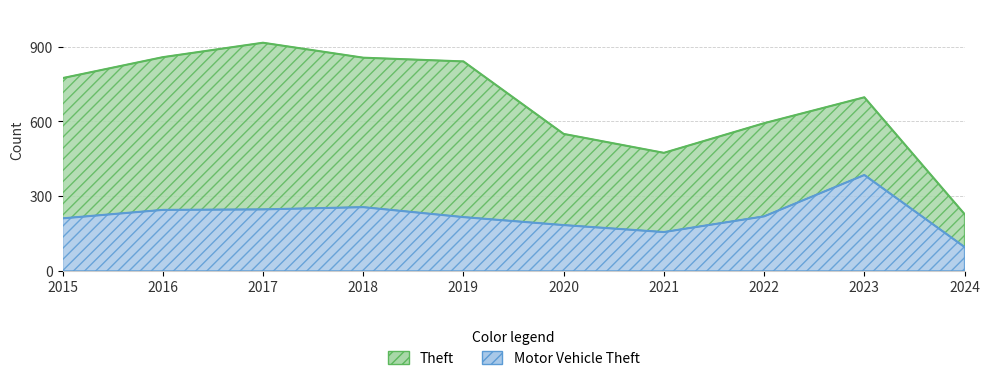

How many values in the Motor Vehicle Theft series are below 219?

5